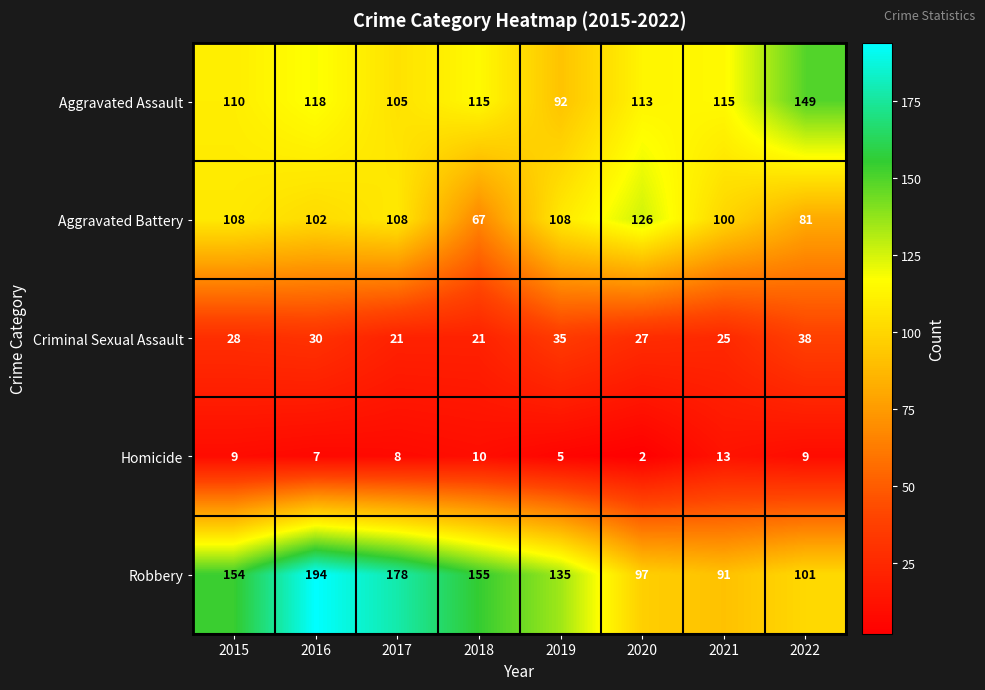

Which category has the highest value across all series?

2016